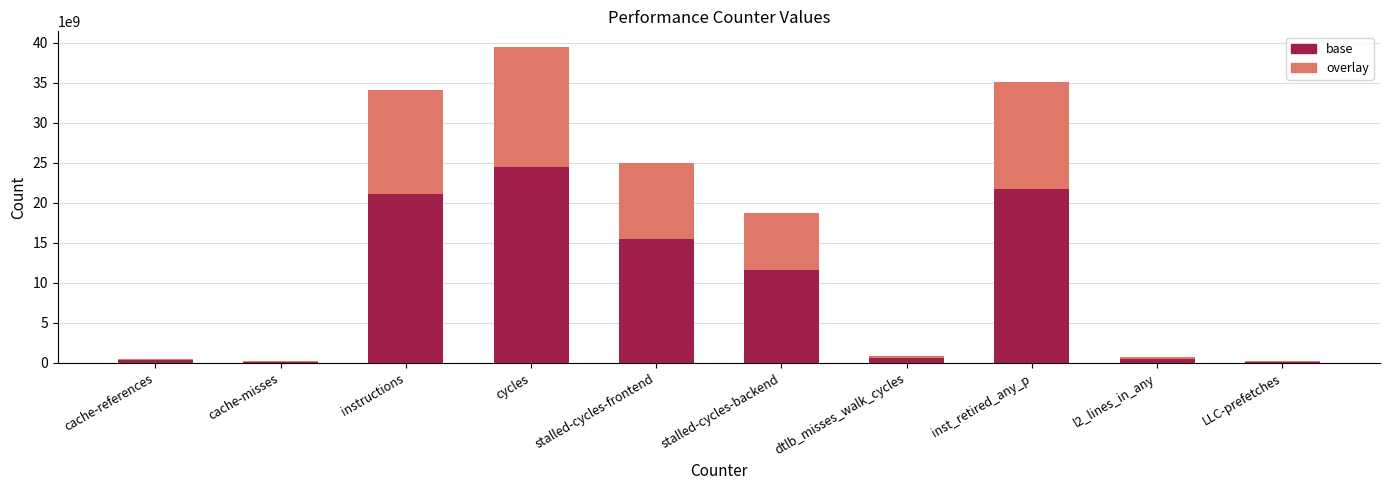

What is the sum of all base values?

96116861118.9